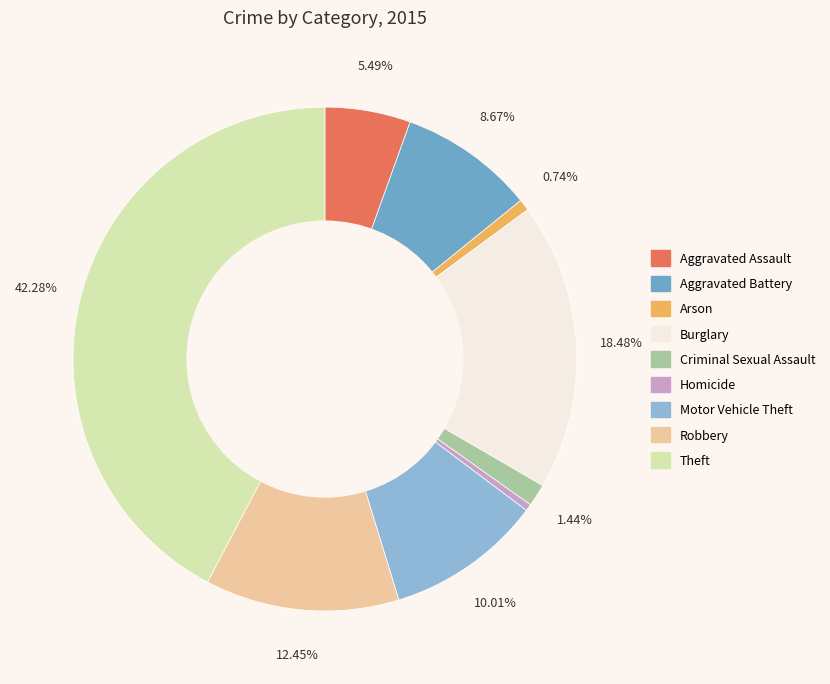

To the nearest percent, what percentage of the pie is Robbery?

12%